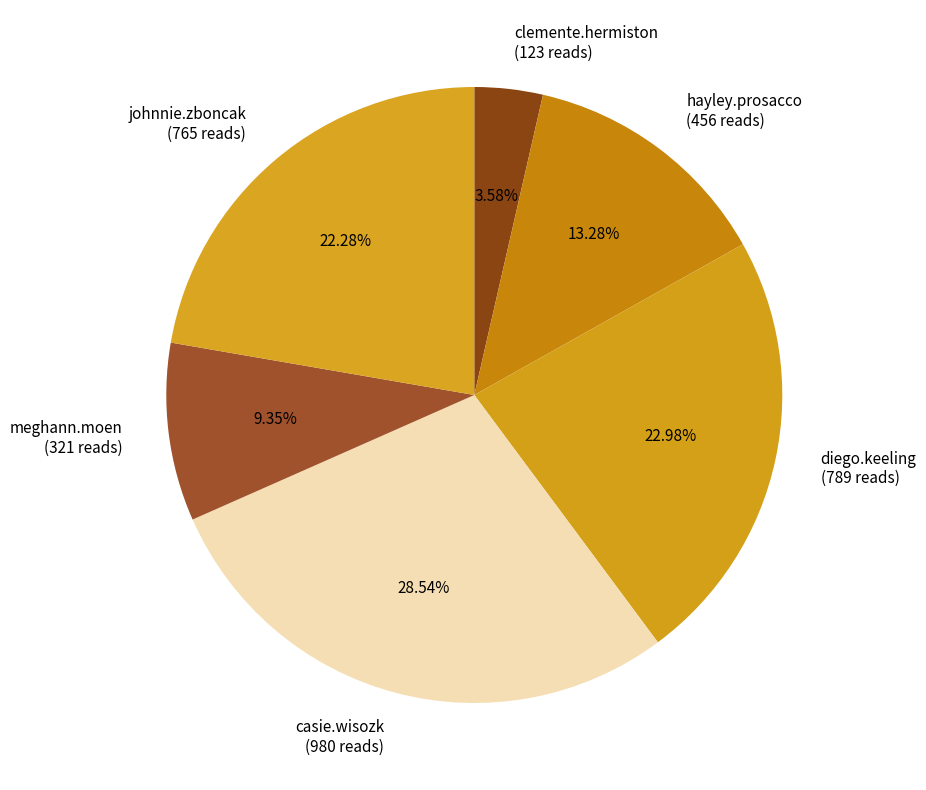

Which has a higher value, diego.keeling (789 reads) or johnnie.zboncak (765 reads)?

diego.keeling (789 reads)